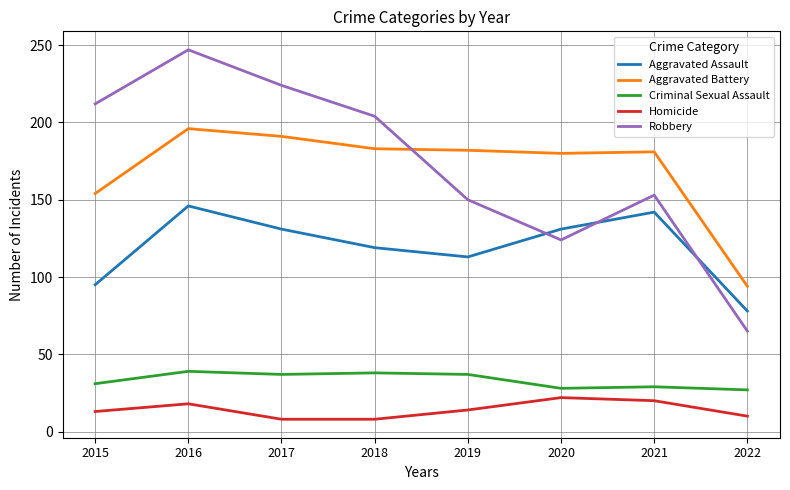

Between 2021 and 2022, which series saw the biggest shift?

Robbery